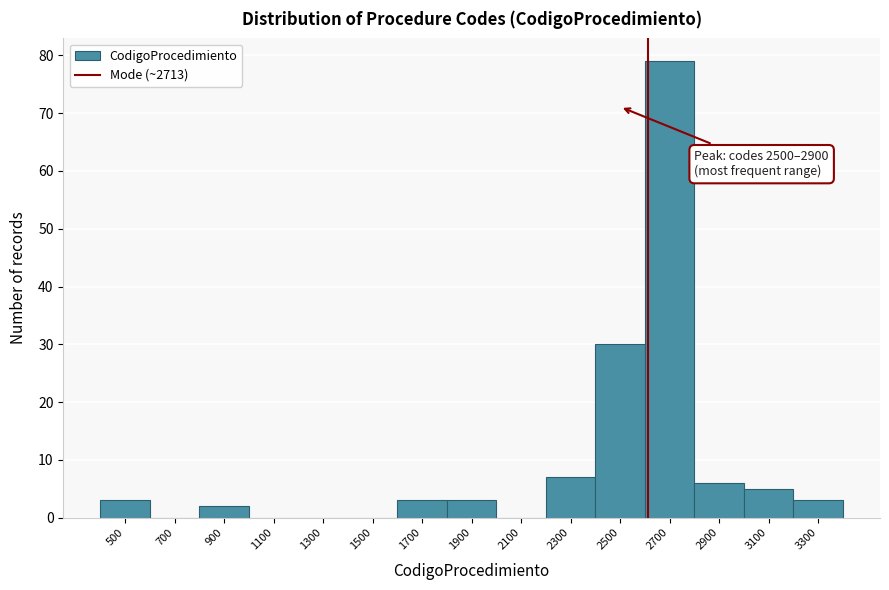

Reading right to left, transcribe all the data shown in this chart.

3300=3	3100=5	2900=6	2700=79	2500=30	2300=7	2100=0	1900=3	1700=3	1500=0	1300=0	1100=0	900=2	700=0	500=3